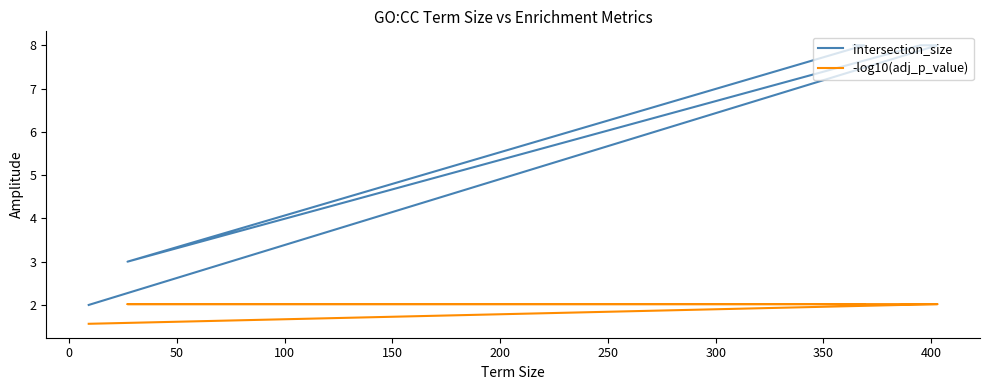

Is the value of intersection_size at 150 greater than the value of -log10(adj_p_value) at 150?

Yes